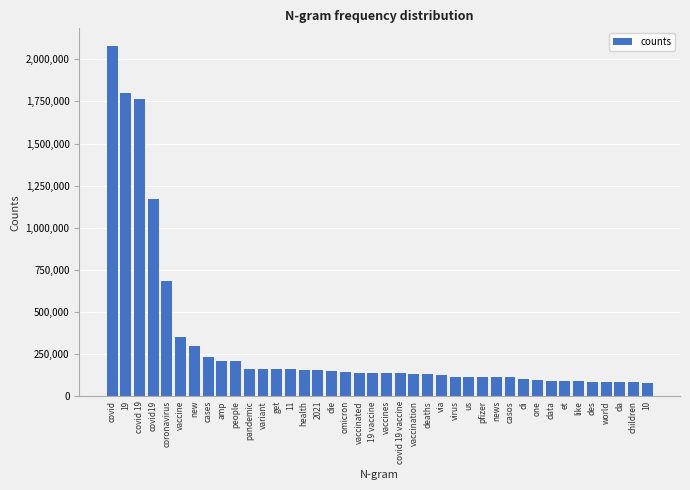

What is the sum of the values at like and casos?

201492